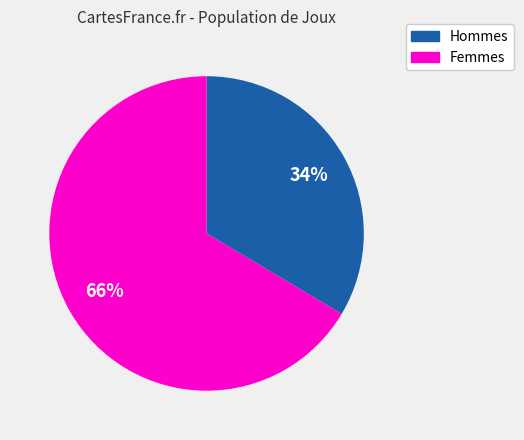

Rank the categories by value from highest to lowest.

Femmes, Hommes